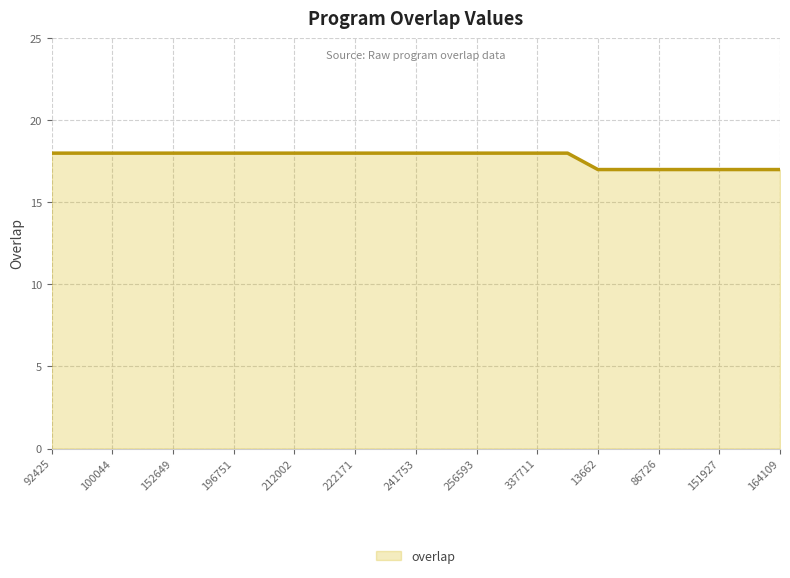

What is the maximum value shown in the chart?

18